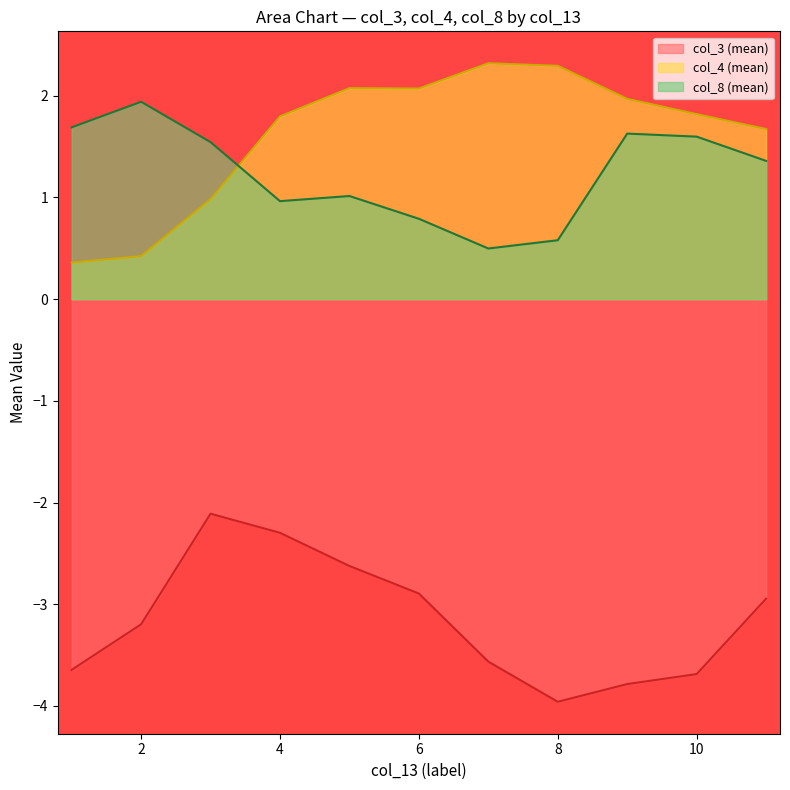

Which has a higher value, 7 or 1?

7